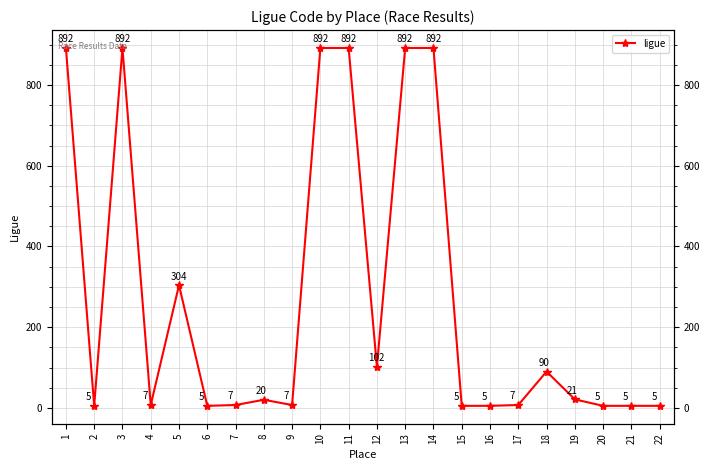

The value at 21 is 5. True or false?

True